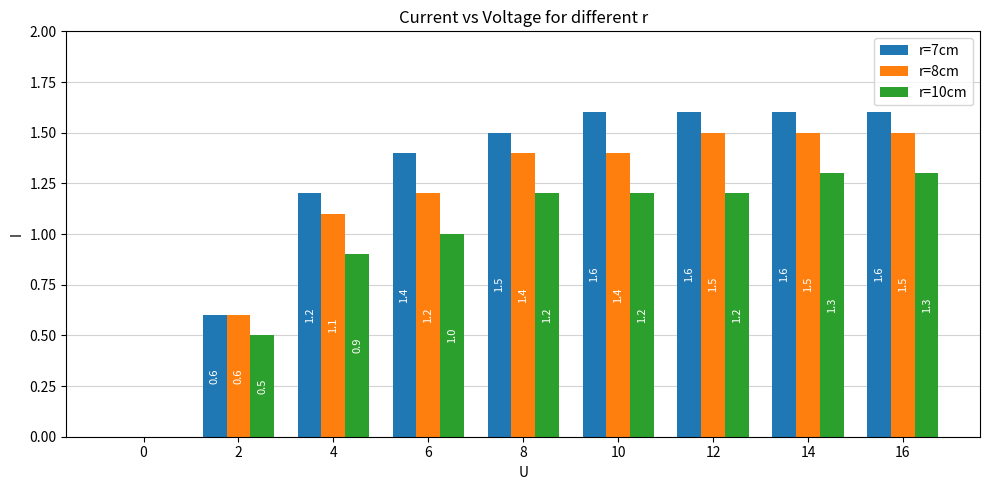

What is the sum of the r=10cm values at 10 and 14?

2.5